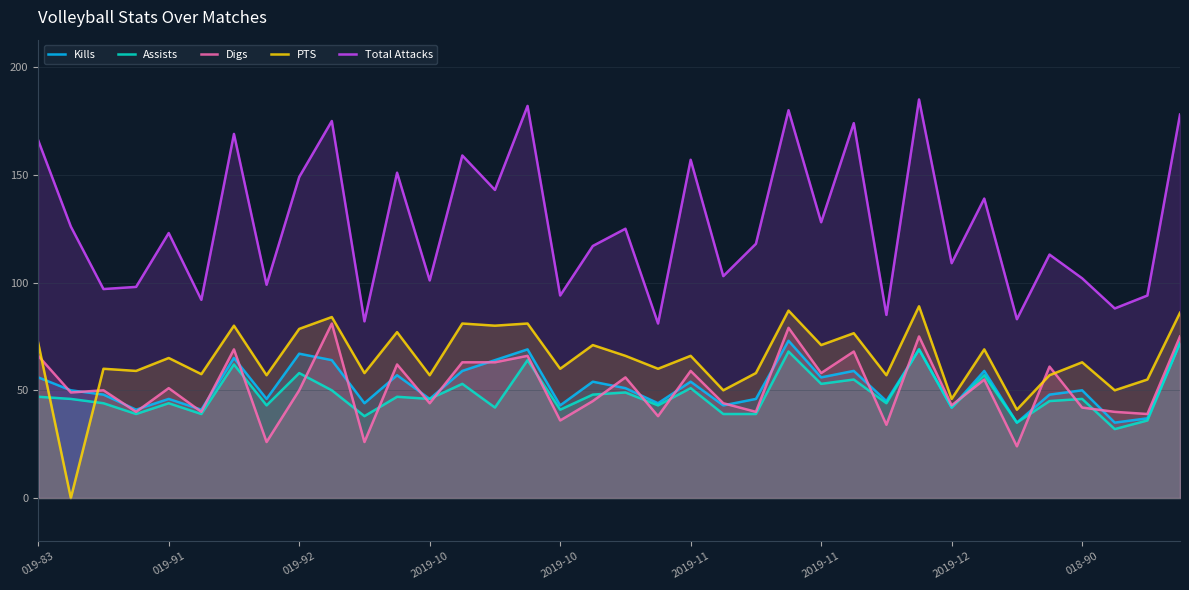

How many lines are shown in the chart?

5